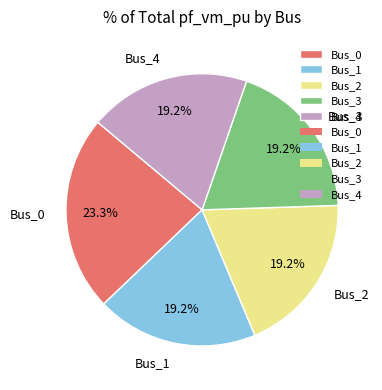

Between Bus_2 and Bus_0, which is larger?

Bus_0